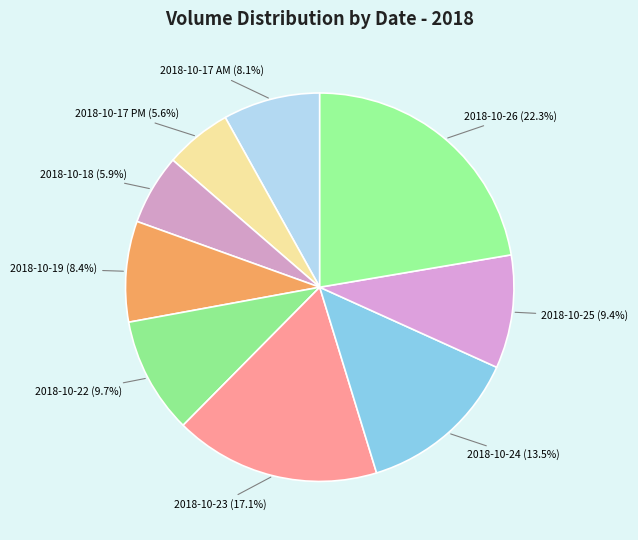

Do 2018-10-17 AM and 2018-10-23 together represent more than half of the pie?

No